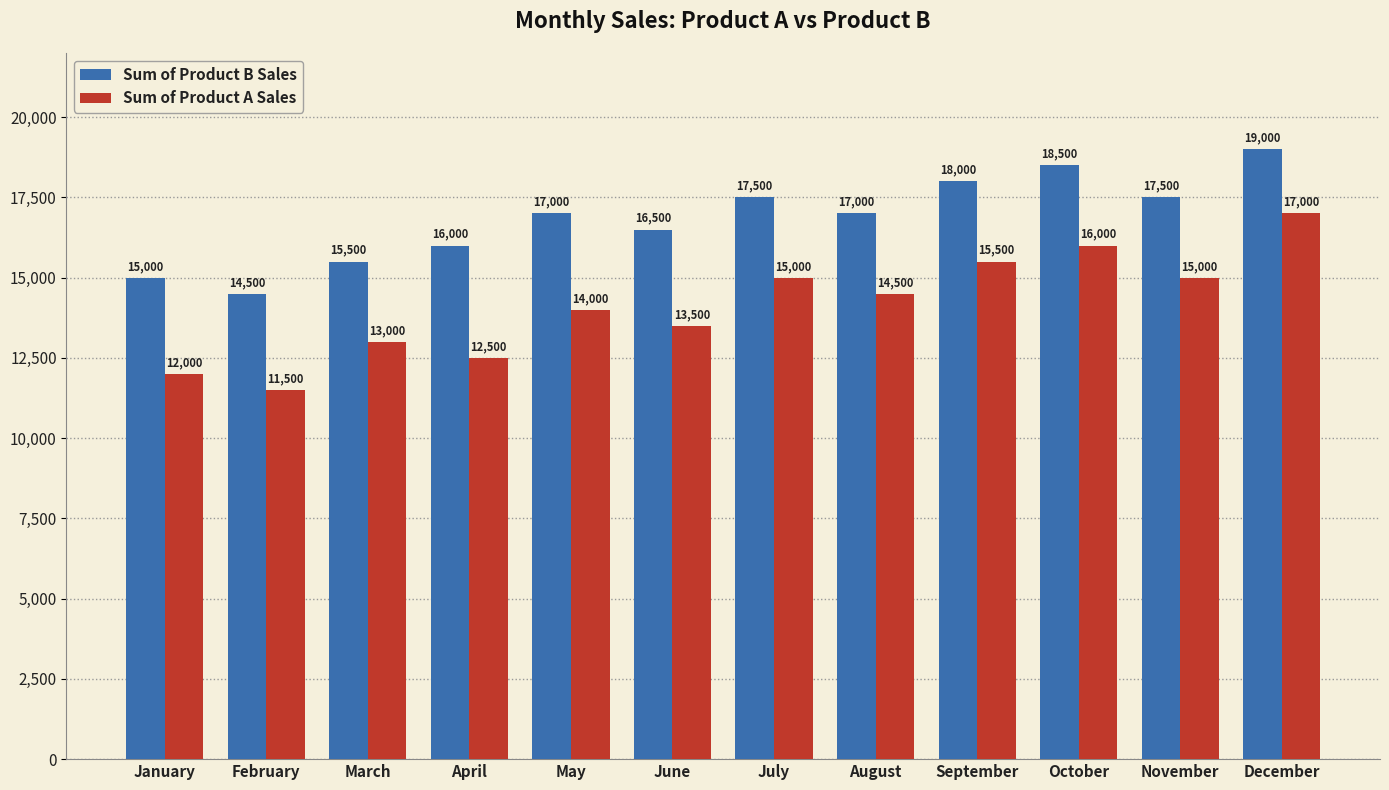

How many series are shown in this chart?

2